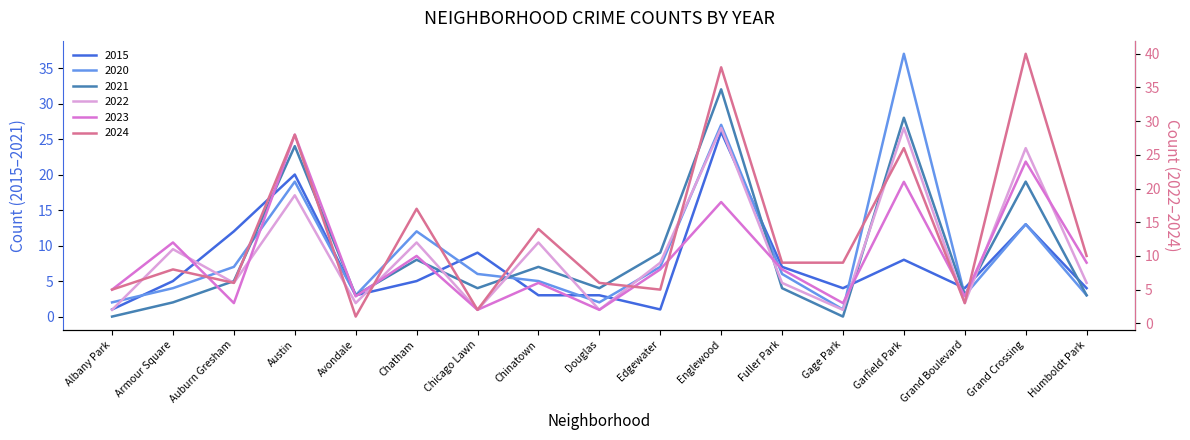

Does the chart have visible grid lines?

No